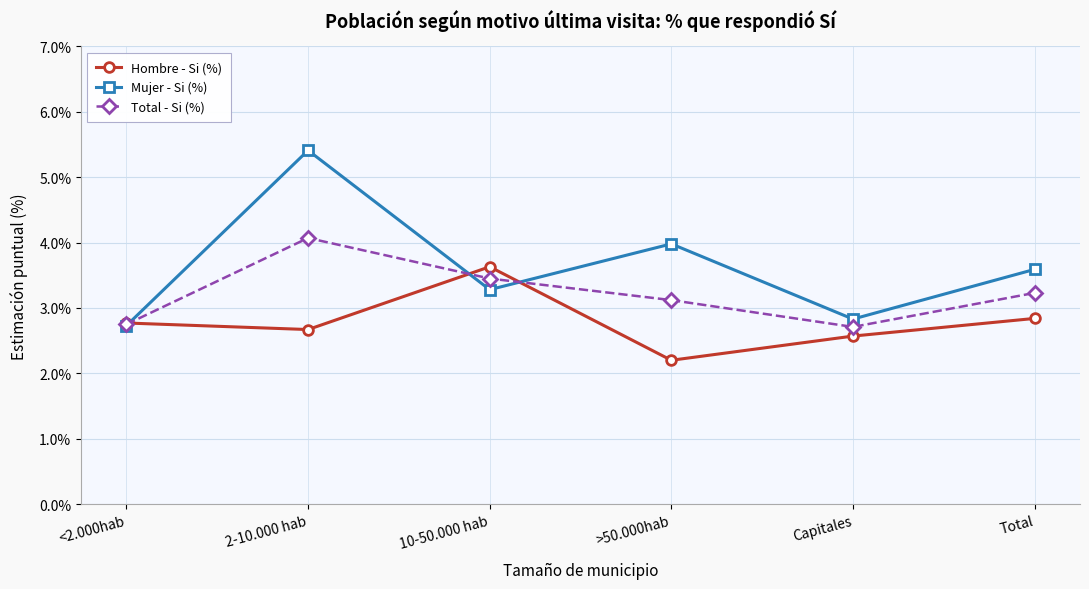

What is the total value across all series at >50.000hab?

9.3